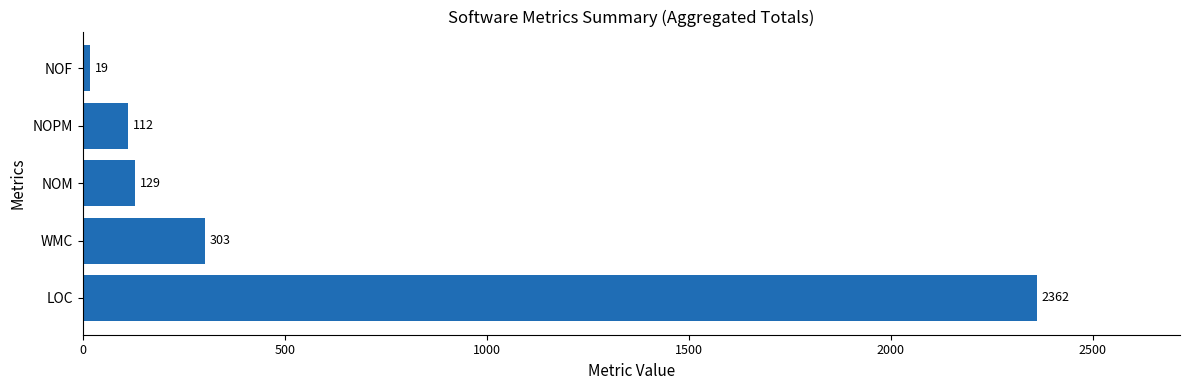

What is the approximate value at LOC, to the nearest 50?

2350